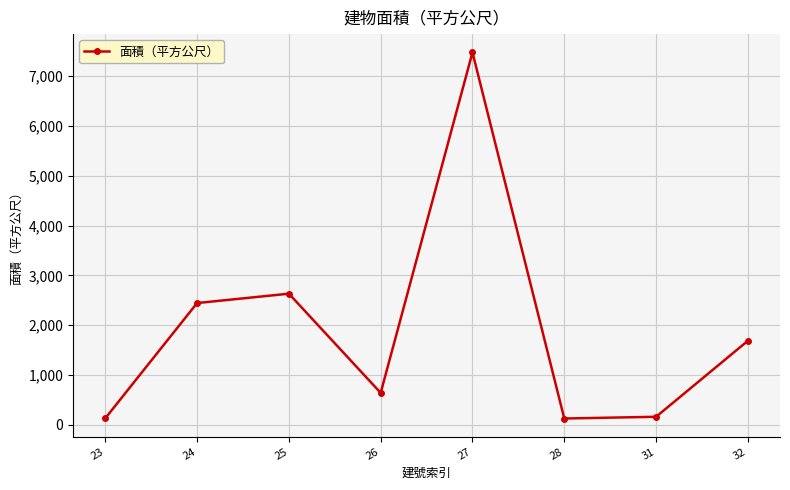

Which category has the highest value across all series?

27